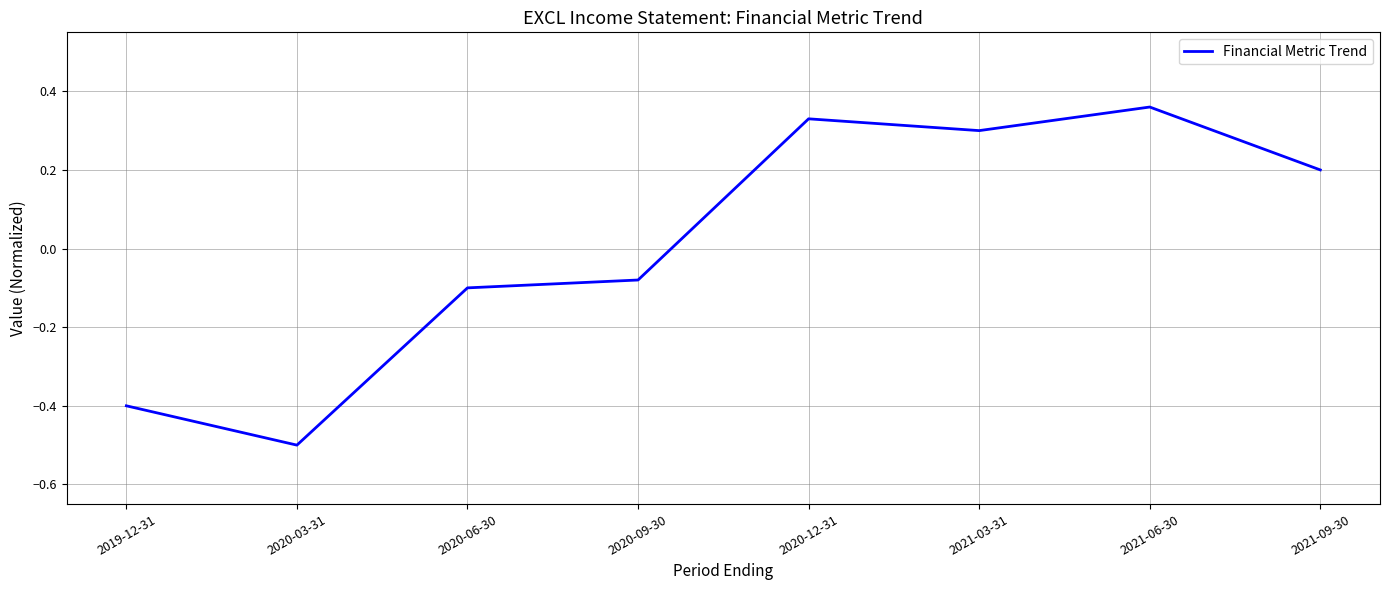

What is the change in value from 2019-12-31 to 2020-09-30?

+0.3